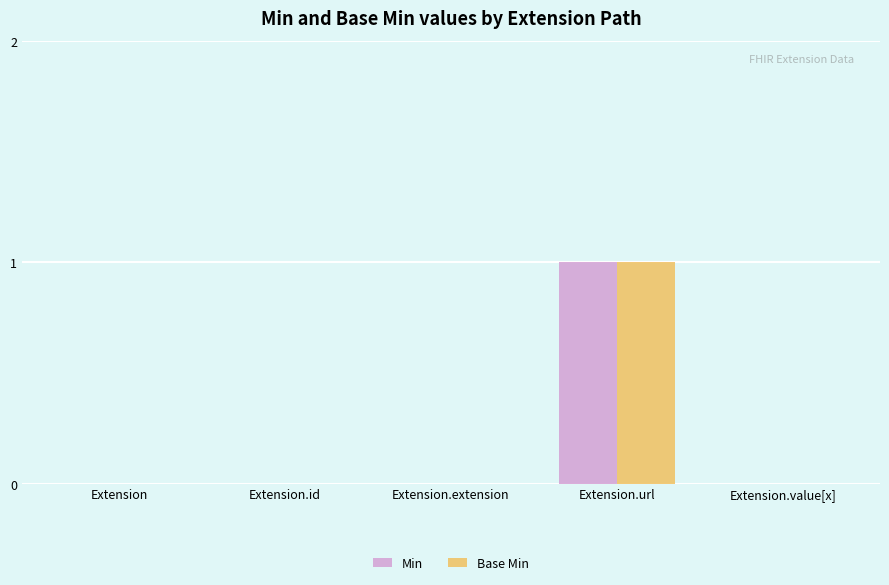

Is the value of Min at Extension.url greater than the value of Base Min at Extension?

Yes